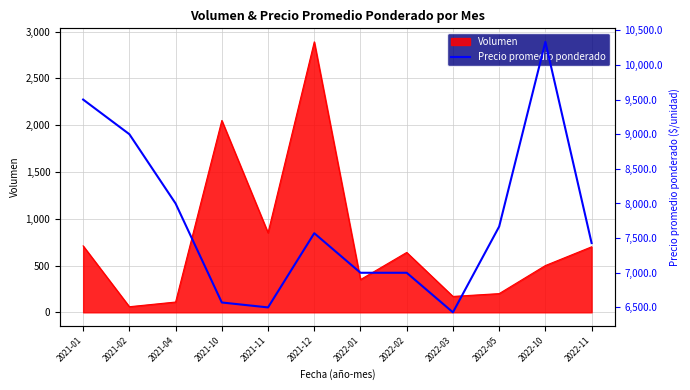

What is the label of the 4th point from the left?

2021-10